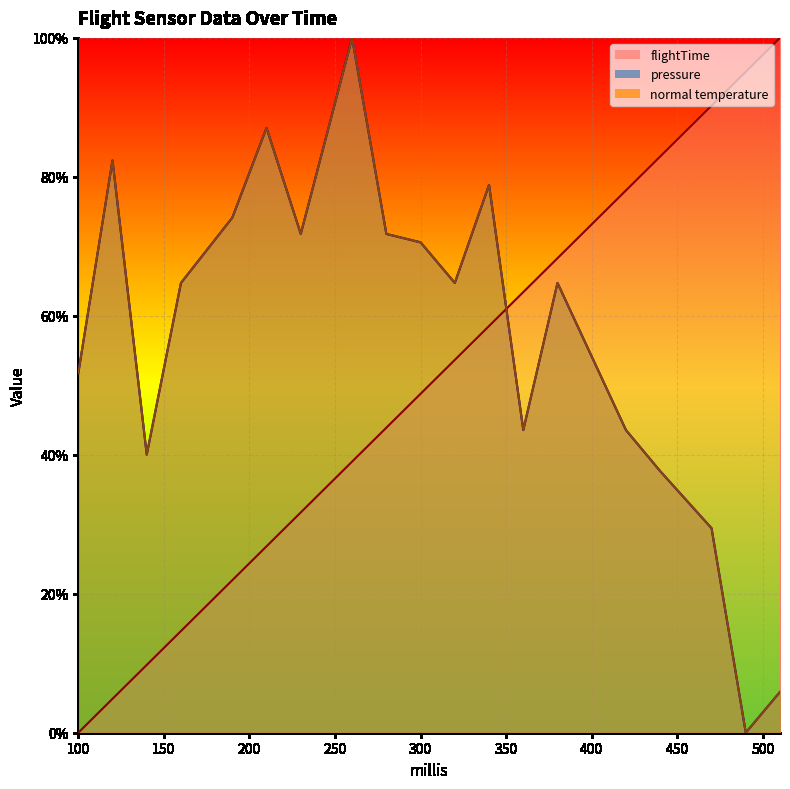

What is the value of the flightTime point at the 19th from the left?

1.0